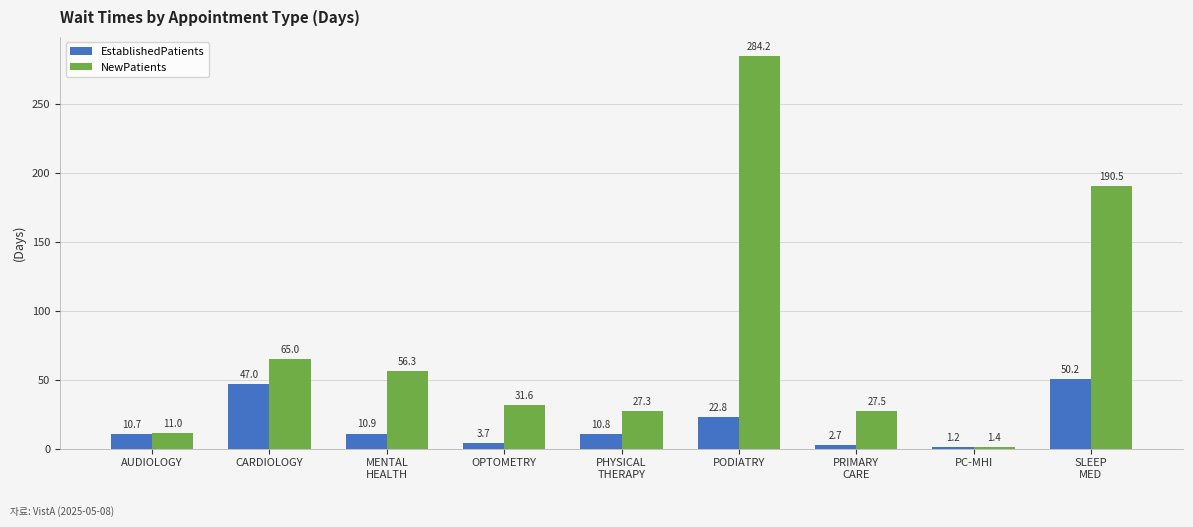

What is the value of the EstablishedPatients bar at the 4th from the left?

3.7